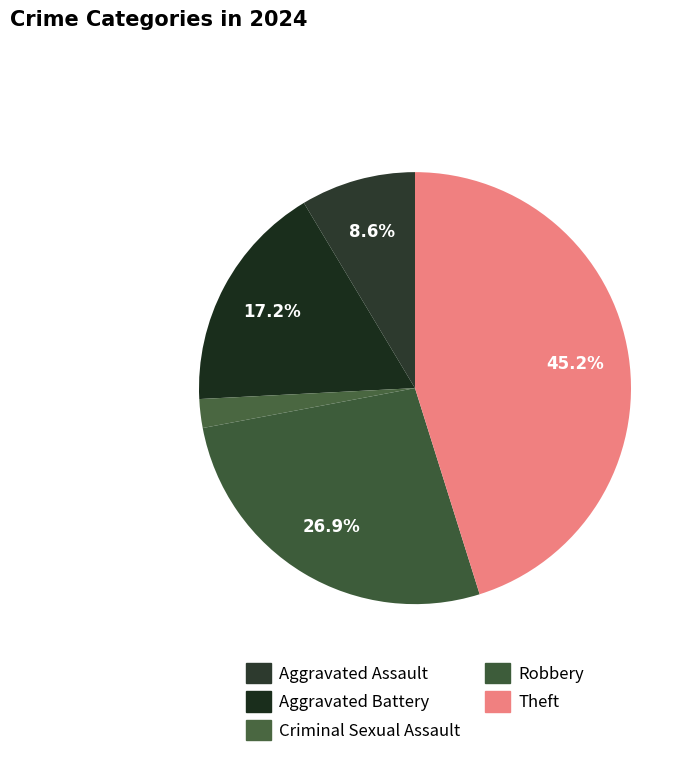

What is the total percentage of Criminal Sexual Assault and Aggravated Assault?

10.8%